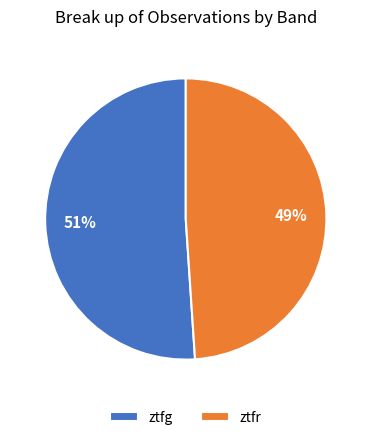

To the nearest percent, what is the combined percentage of ztfr and ztfg?

100%